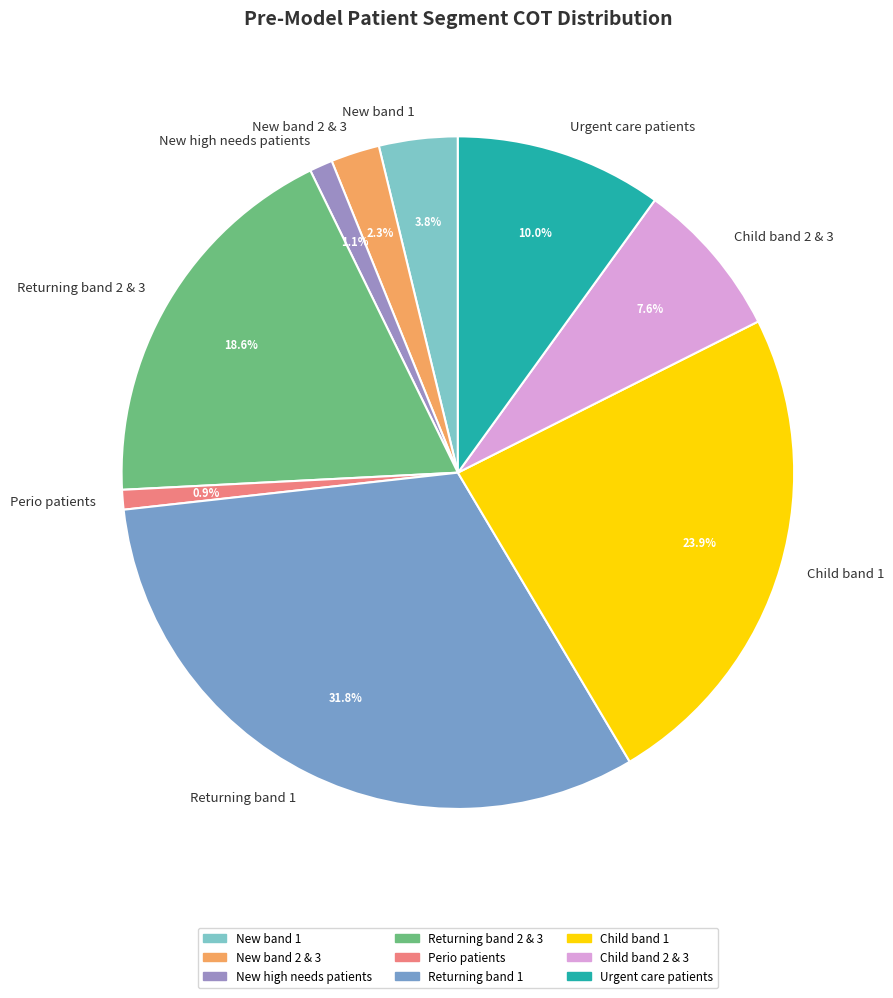

What is the largest slice in the pie chart?

Returning band 1